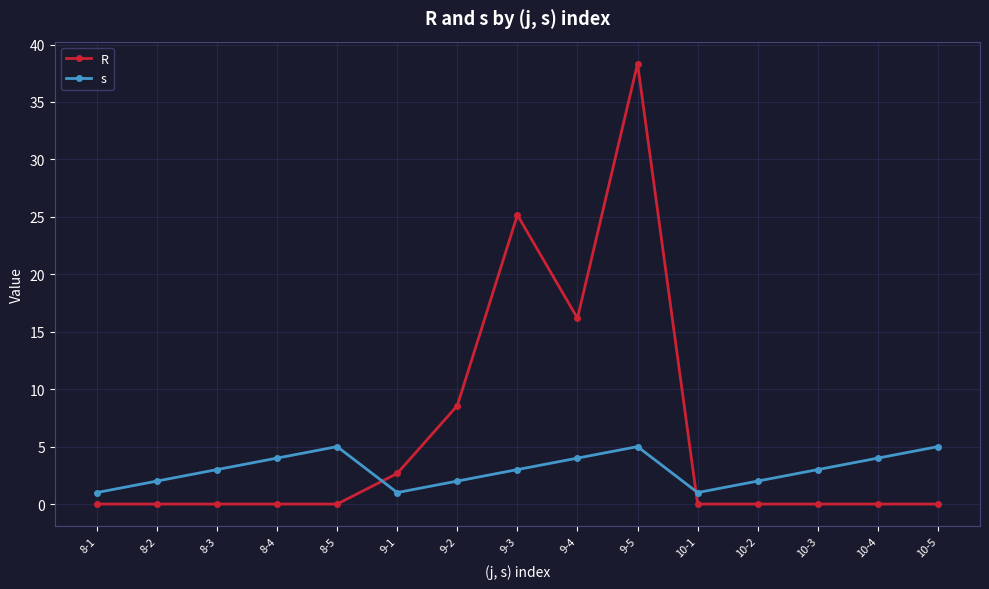

Reading left to right, extract all data points from this chart.

R: 8-1=0.0	8-2=0.0	8-3=0.0	8-4=0.0	8-5=0.0	9-1=2.7	9-2=8.6	9-3=25.2	9-4=16.2	9-5=38.3	10-1=0.0	10-2=0.0	10-3=0.0	10-4=0.0	10-5=0.0
s: 8-1=1.0	8-2=2.0	8-3=3.0	8-4=4.0	8-5=5.0	9-1=1.0	9-2=2.0	9-3=3.0	9-4=4.0	9-5=5.0	10-1=1.0	10-2=2.0	10-3=3.0	10-4=4.0	10-5=5.0